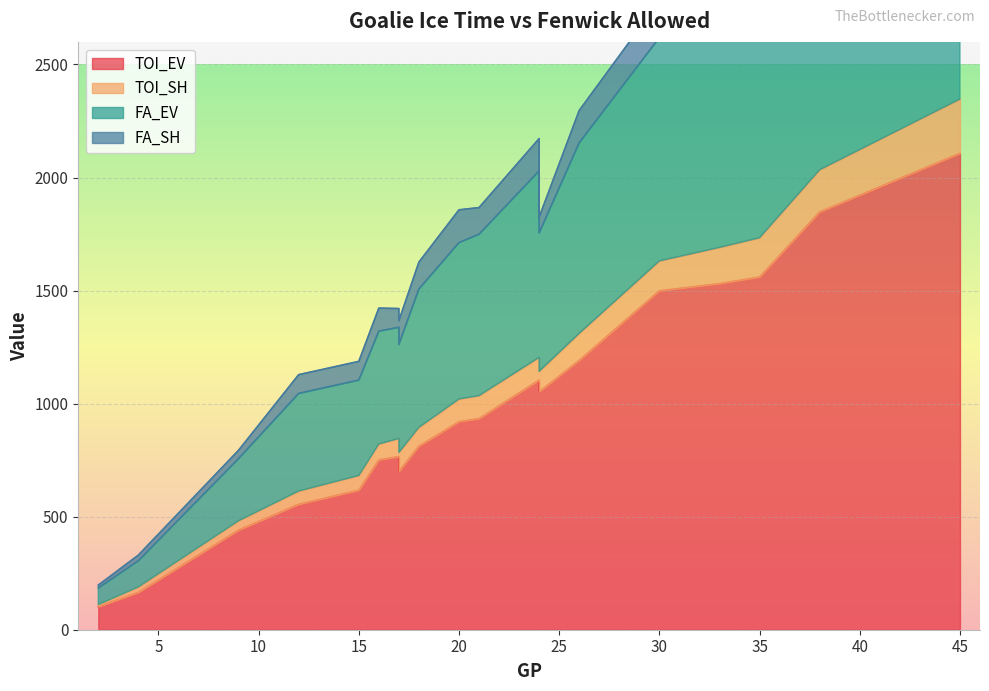

What is the maximum value shown in the chart?

2107.1